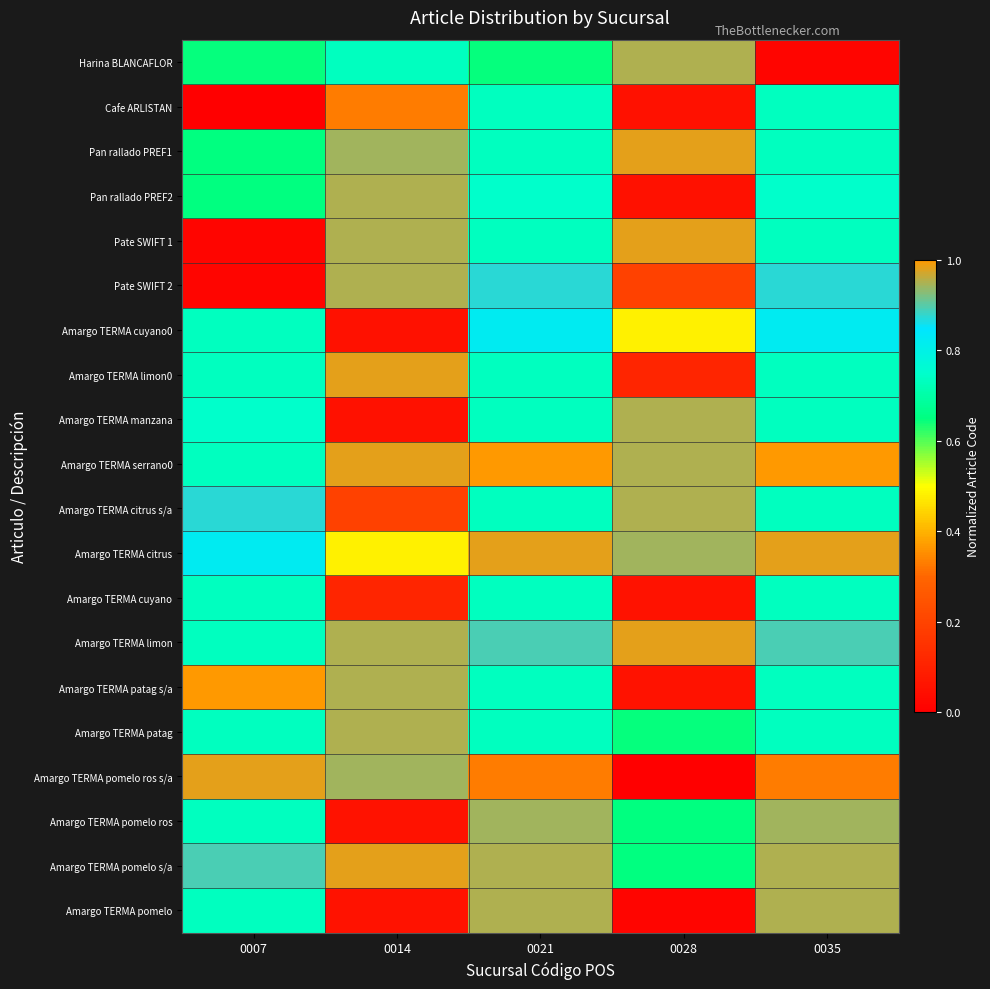

What is the total value across all series at 0007?

13.2